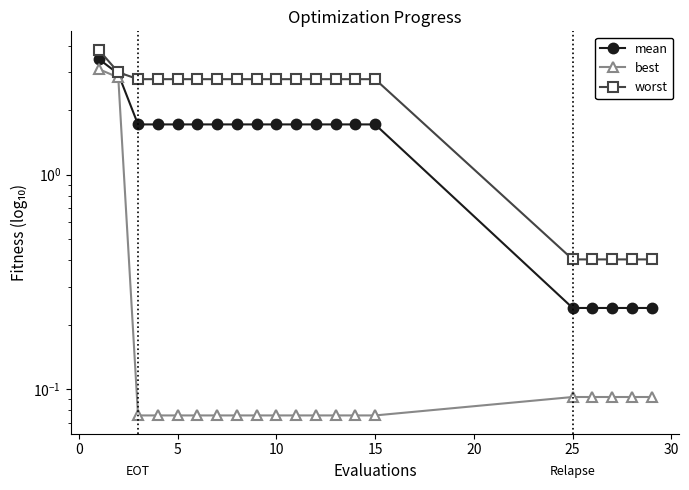

What is the sum of all mean values?

29.9